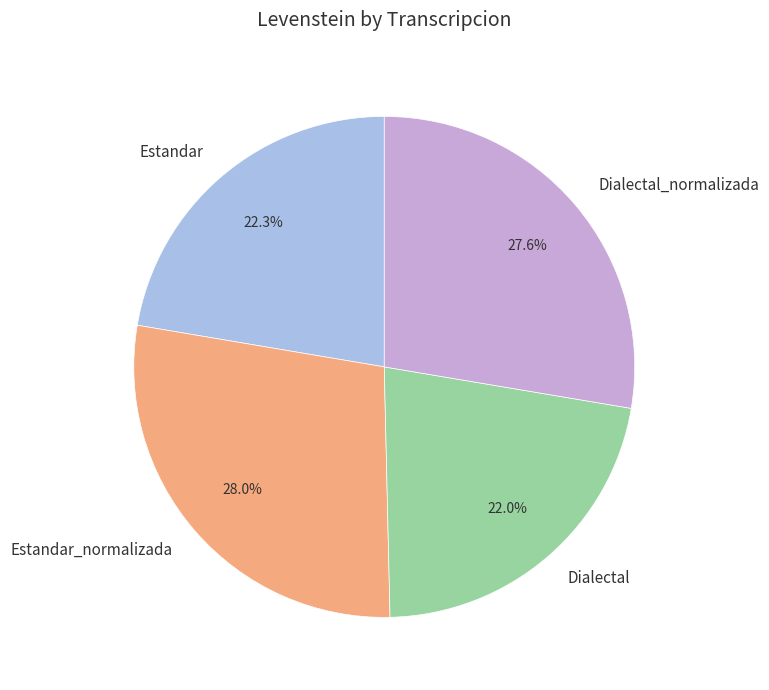

Is there any slice that represents more than half of the pie?

No